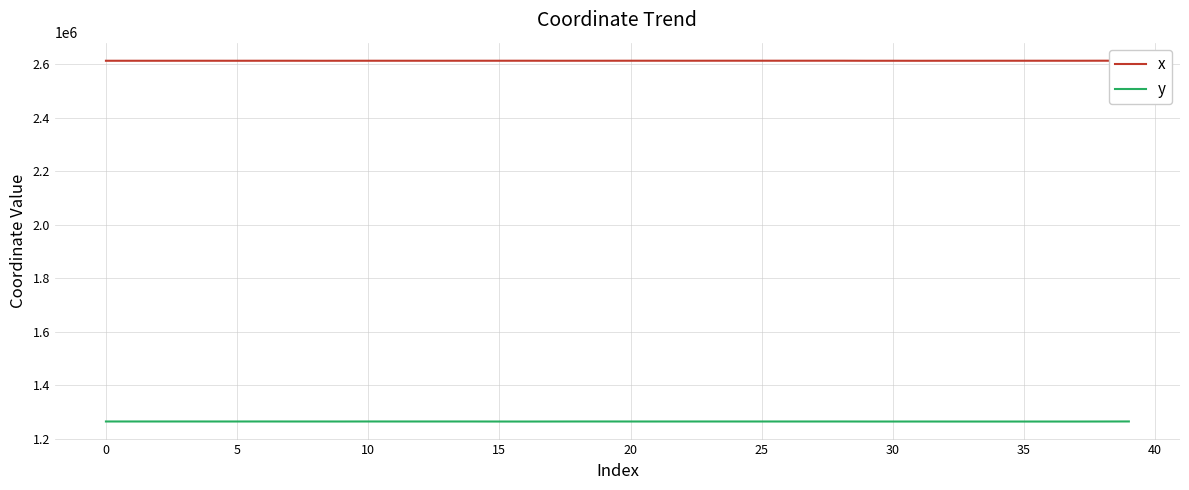

What are all the series names shown in the legend?

x, y